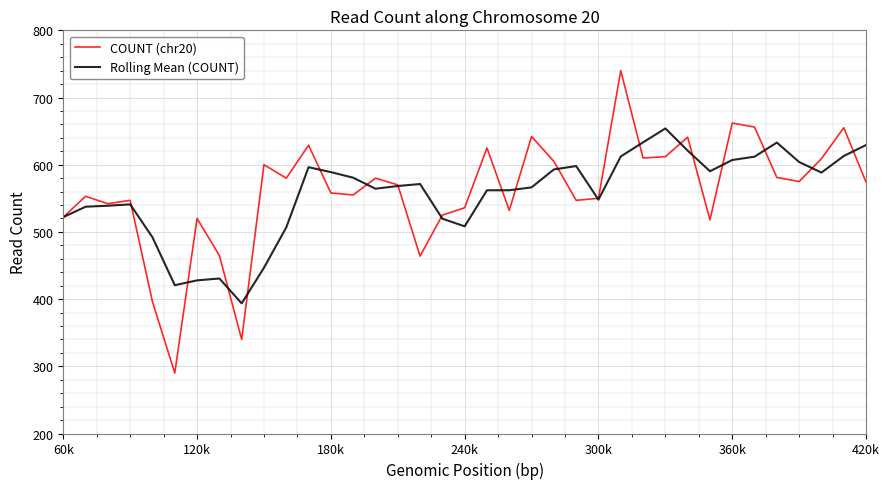

How many series are shown in this chart?

2